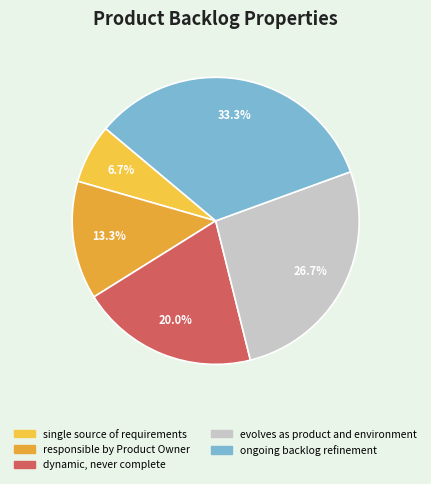

What percentage is the dynamic, never complete slice, to the nearest percent?

20%